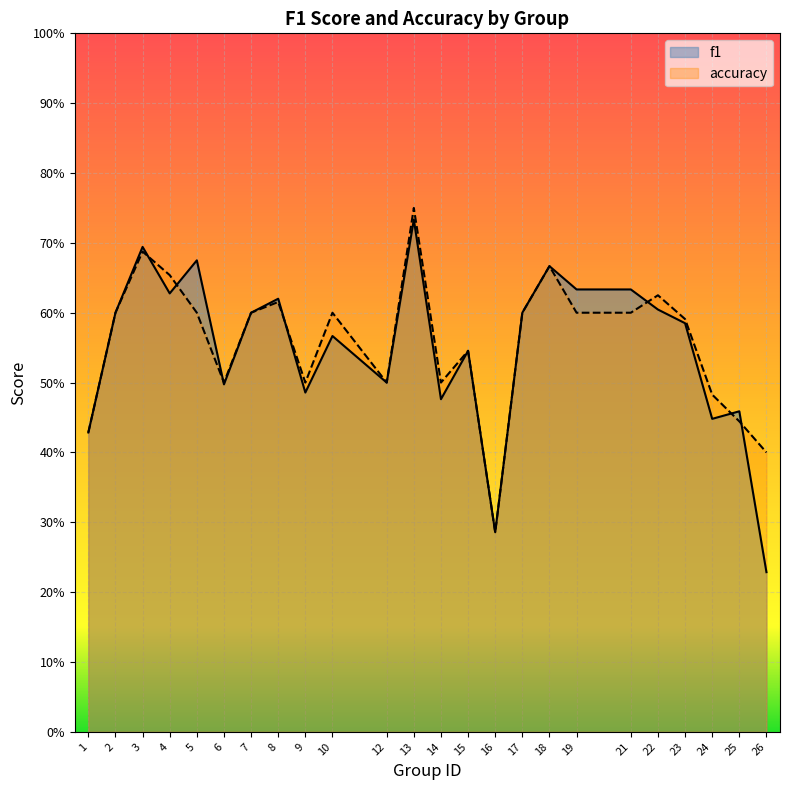

List the series in order of their peak value, highest first.

accuracy, f1